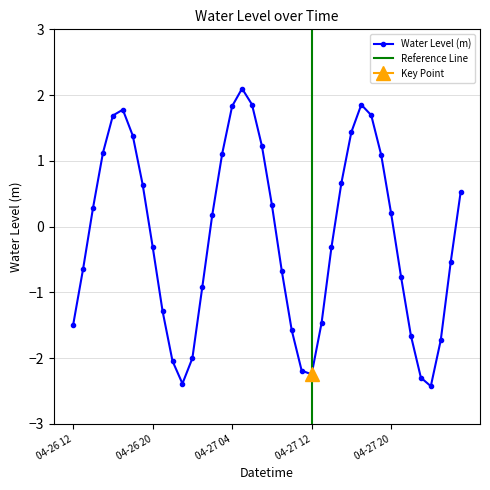

What is the value of the 2nd point from the left?

-0.6